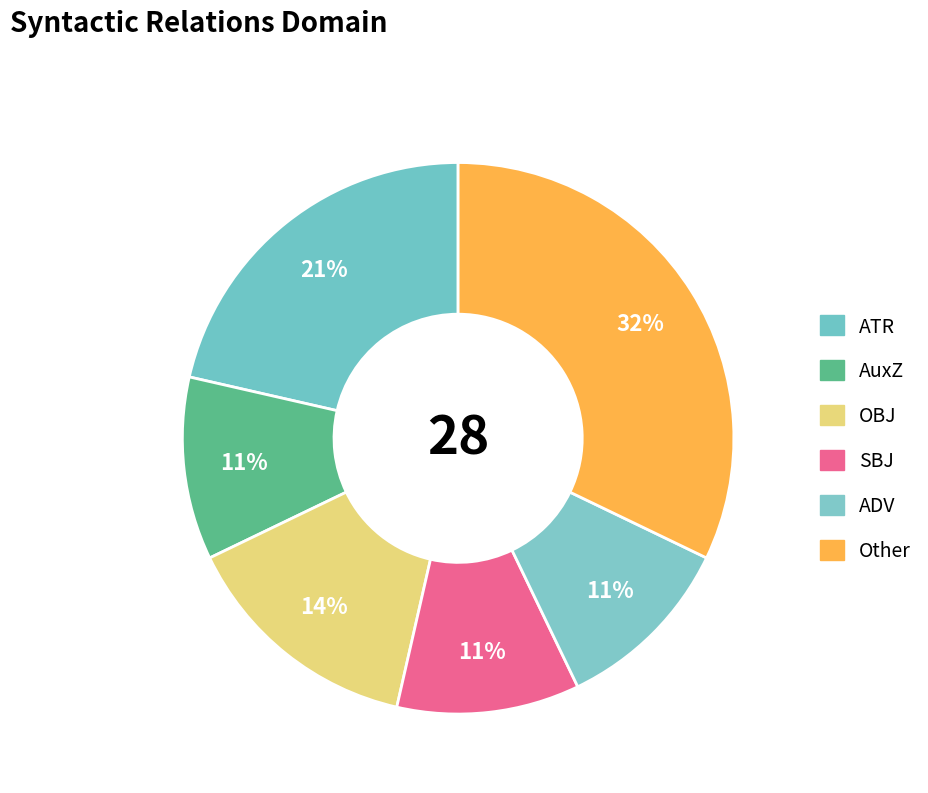

How many slices are in this pie chart?

6